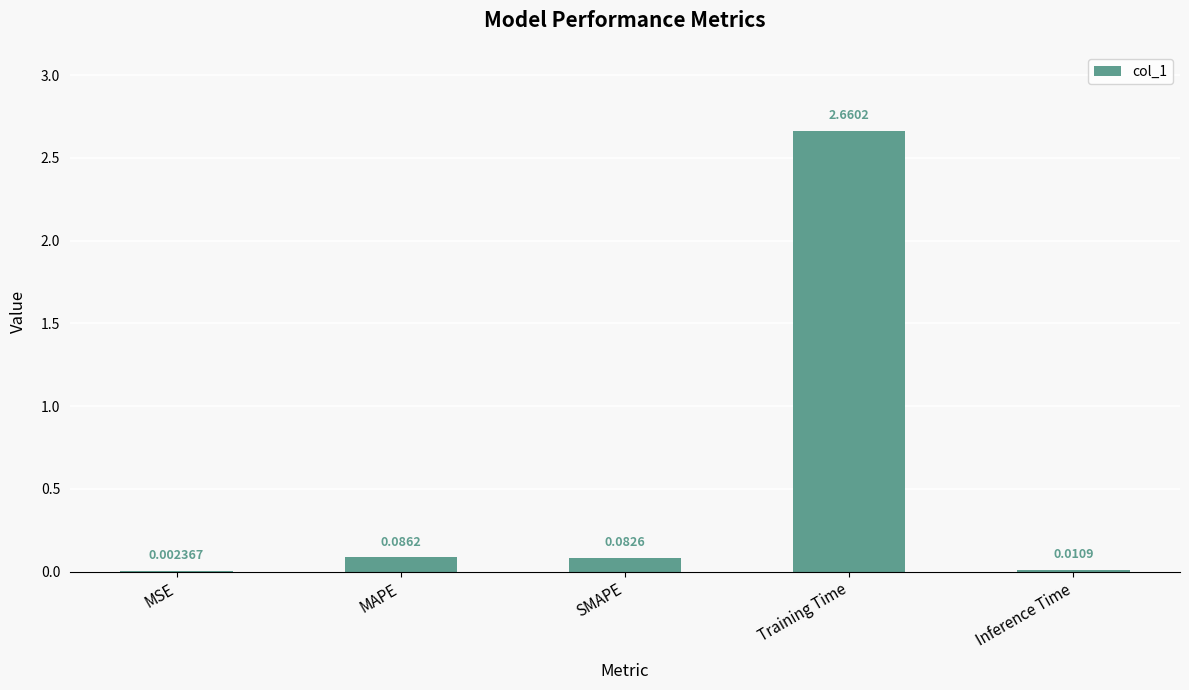

Between MAPE and Training Time, which is larger?

Training Time